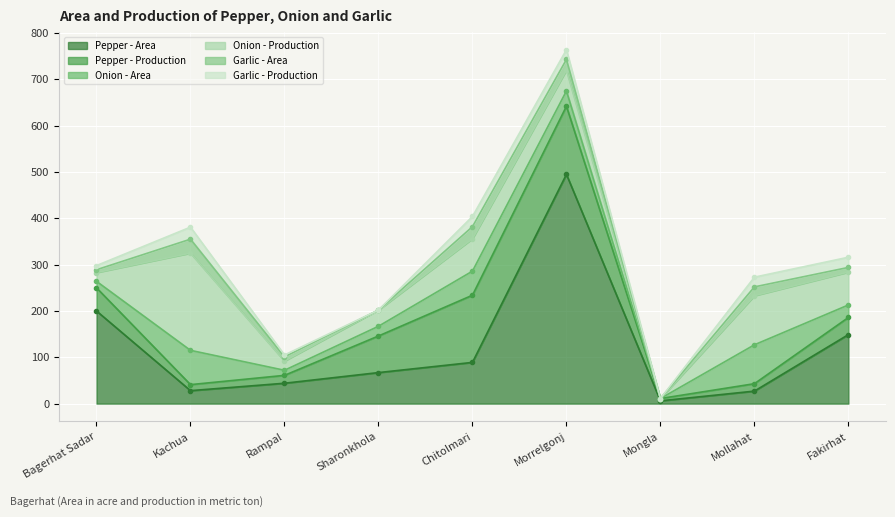

What is the minimum value for Pepper - Area?

6